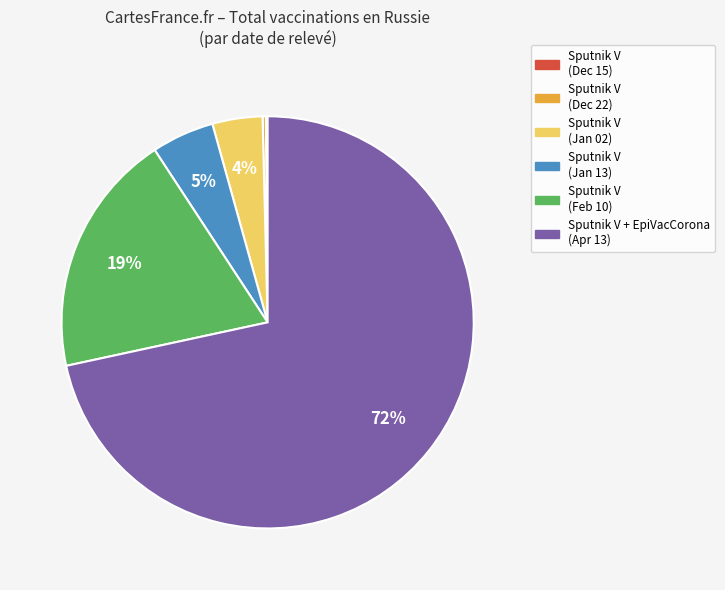

To the nearest percent, what is the average slice percentage?

17%